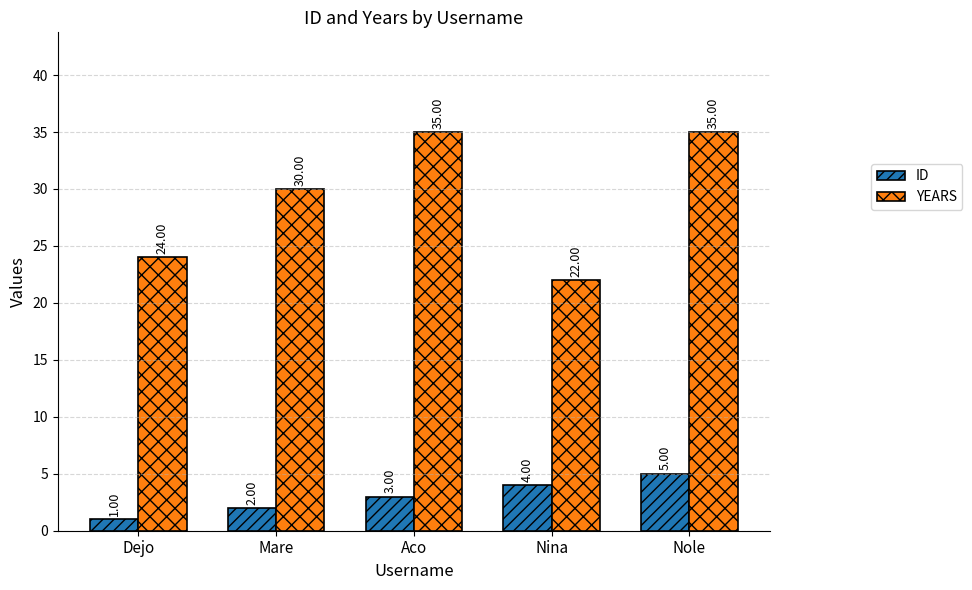

How many YEARS values are between 24 and 35?

4